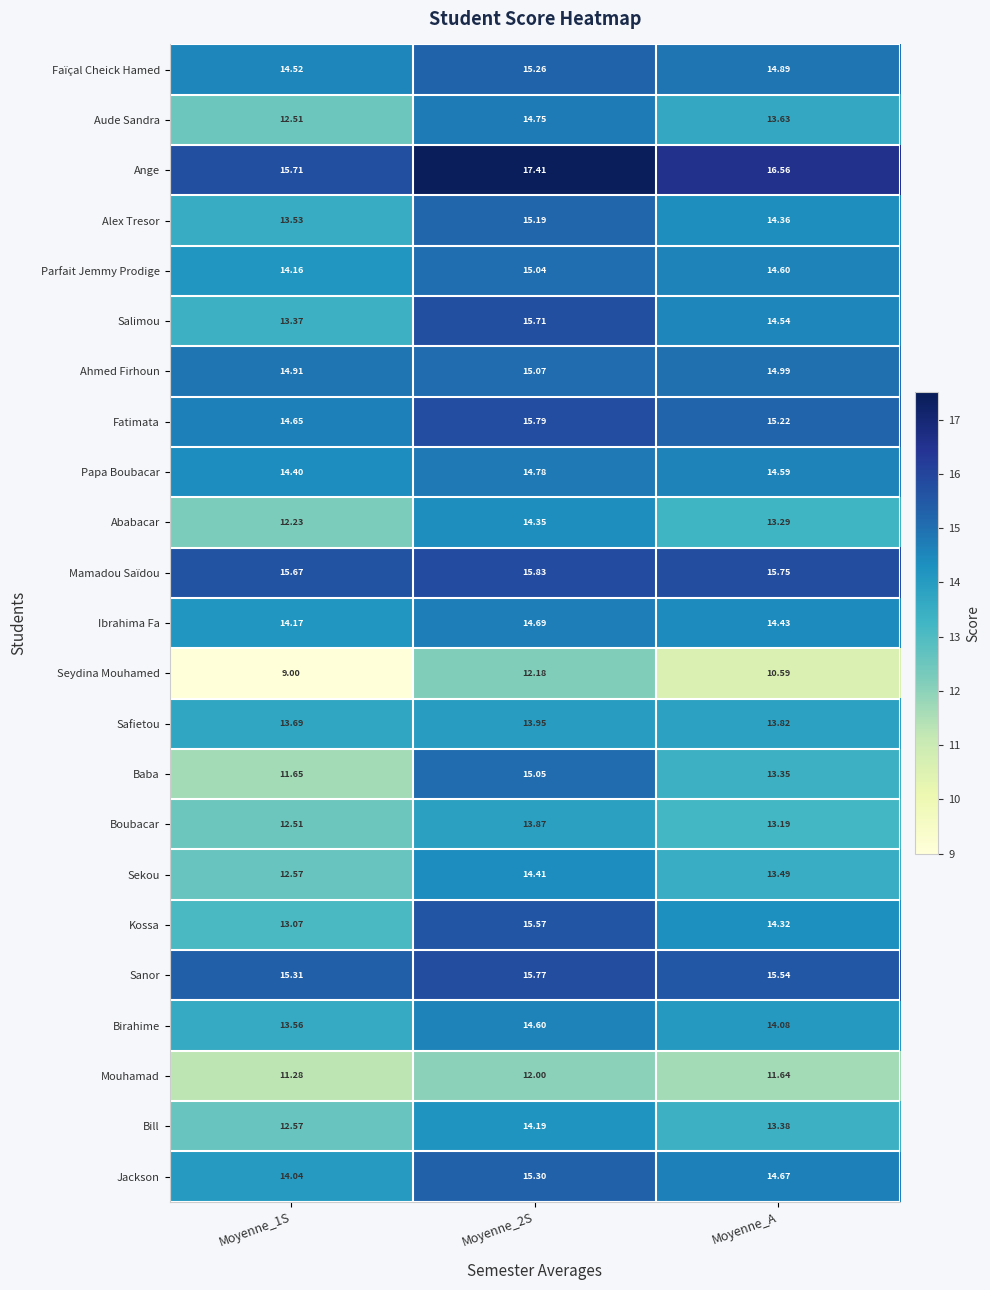

Which series changed the most between Moyenne_1S and Moyenne_A?

Baba